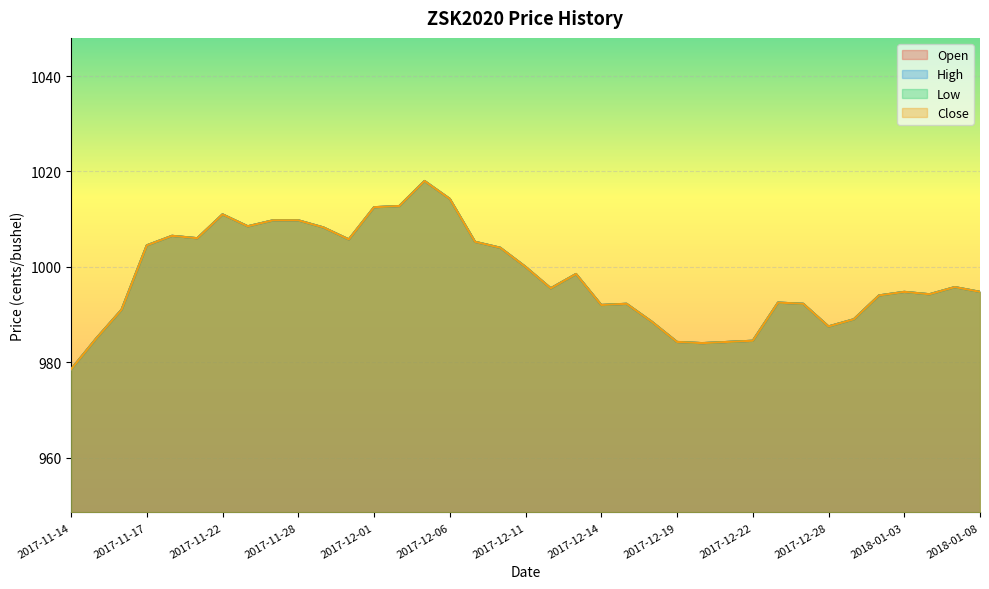

Is it true that Low equals 1680.3 at 2017-11-15?

False